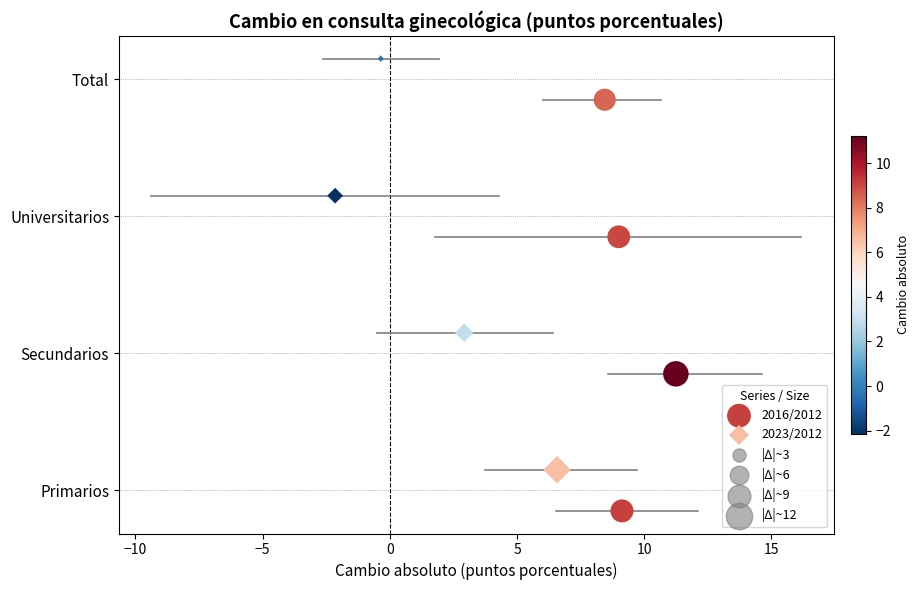

Which series contains the lowest Y value?

2016/2012